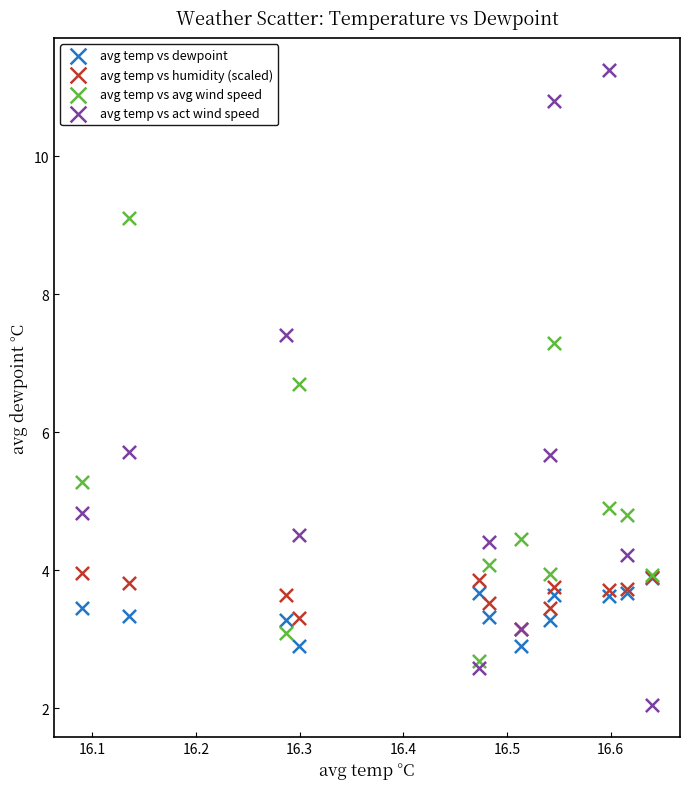

What are all the series names shown in the legend?

avg temp vs dewpoint, avg temp vs humidity (scaled), avg temp vs avg wind speed, avg temp vs act wind speed